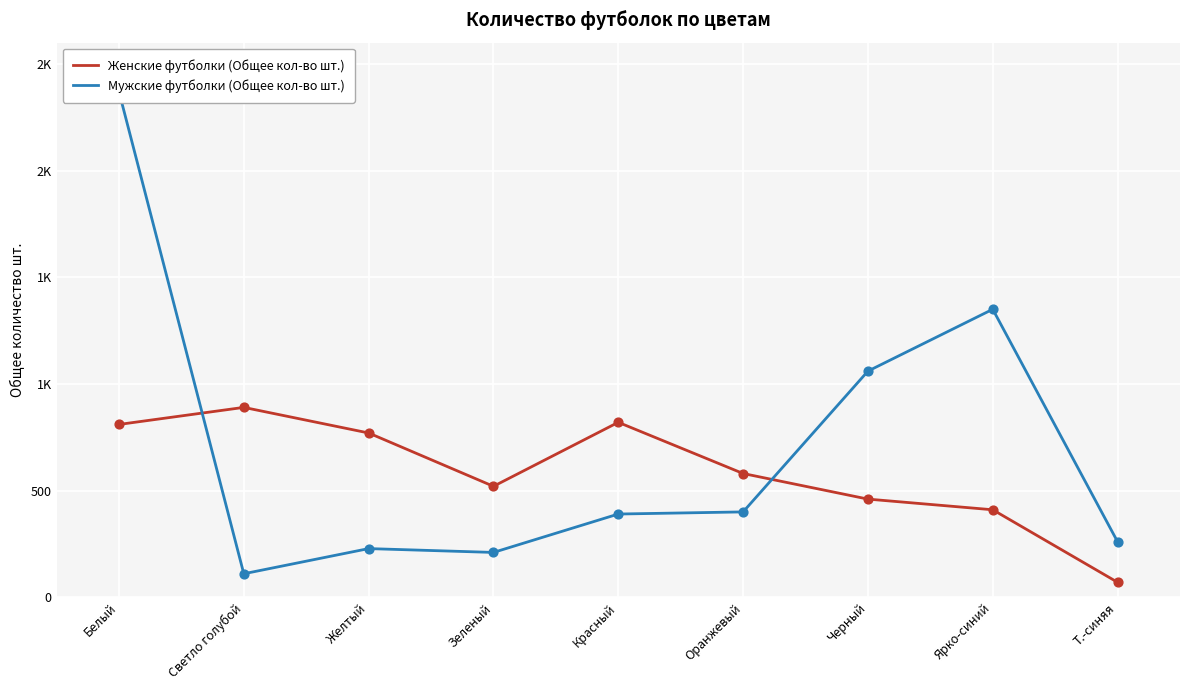

At which category is the sum across all series the highest?

Белый